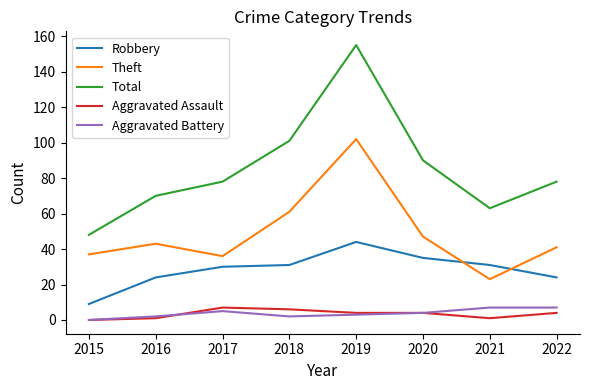

At which label does Robbery reach its minimum?

2015